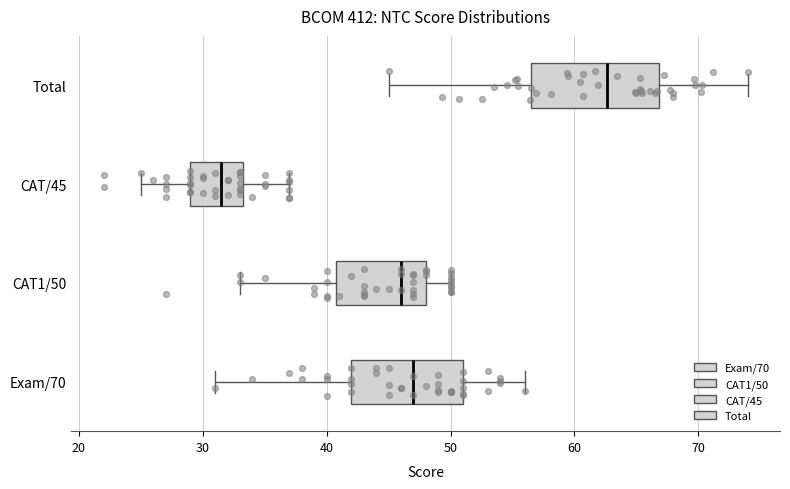

Reading bottom to top, read every box against the x-axis: the position of its median line, the range the box covers, and the ends of its whiskers. The values are not printed on the chart, so give them approximately, as read against the axis.

Exam/70: median 47, box 42 to 51, whiskers 31 to 56
CAT1/50: median 46, box 41 to 48, whiskers 33 to 50
CAT/45: median 32, box 29 to 33, whiskers 25 to 37
Total: median 63, box 56 to 67, whiskers 45 to 74